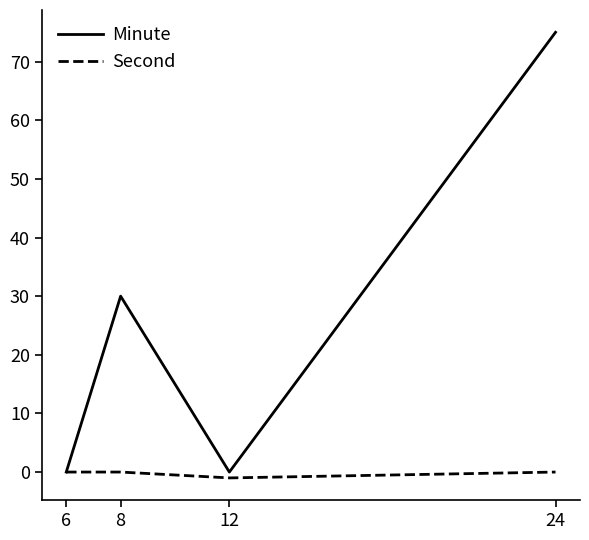

How many series are shown in this chart?

2